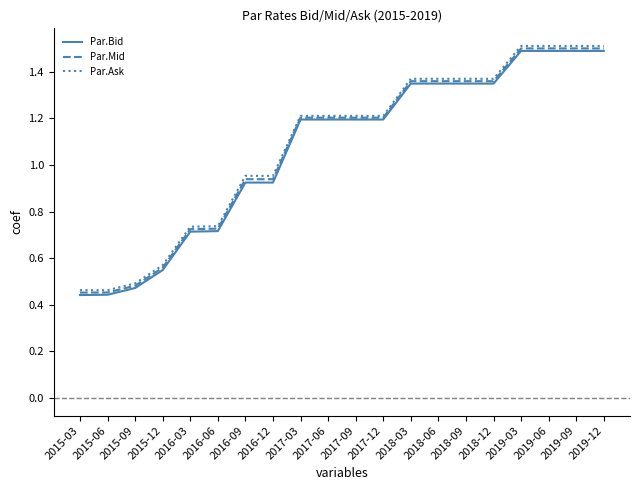

True or false: Par.Mid has a value of 0.6 at 2018-03.

False